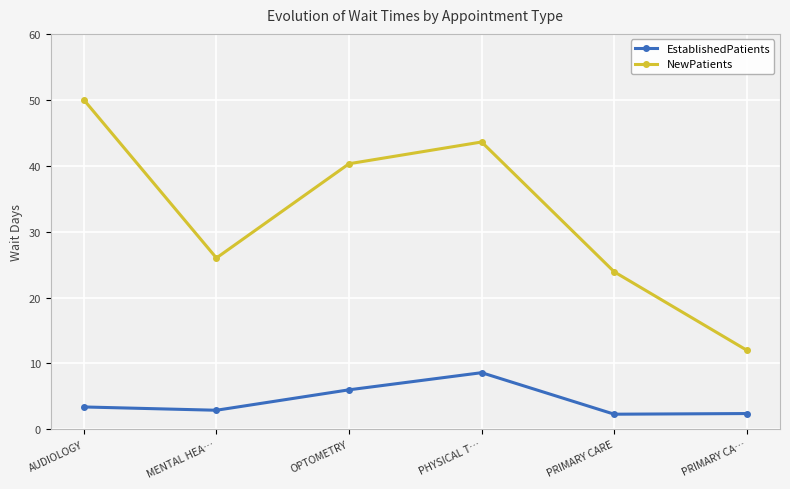

Which category has the highest value across all series?

AUDIOLOGY